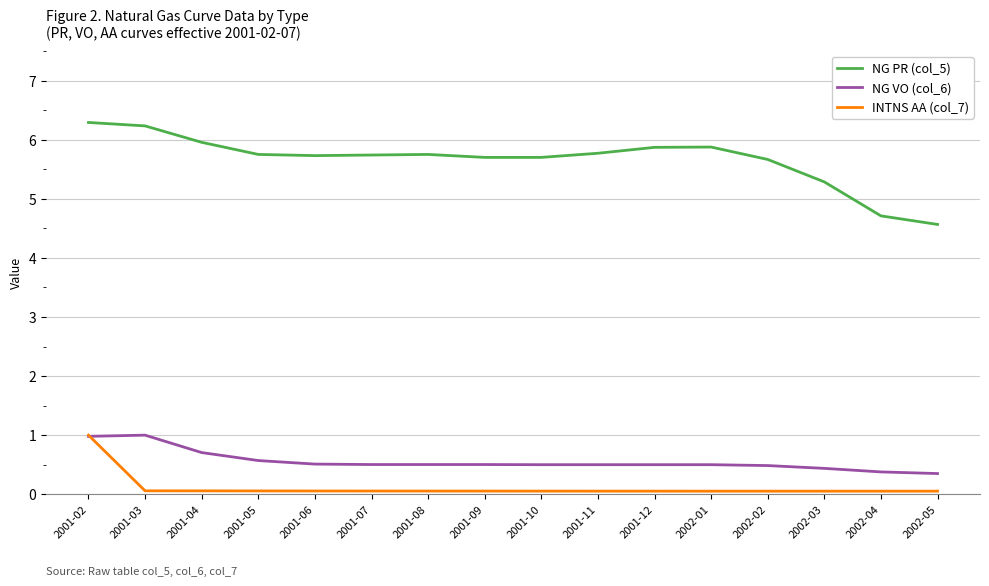

True or false: NG PR (col_5) and INTNS AA (col_7) cross at least once.

False